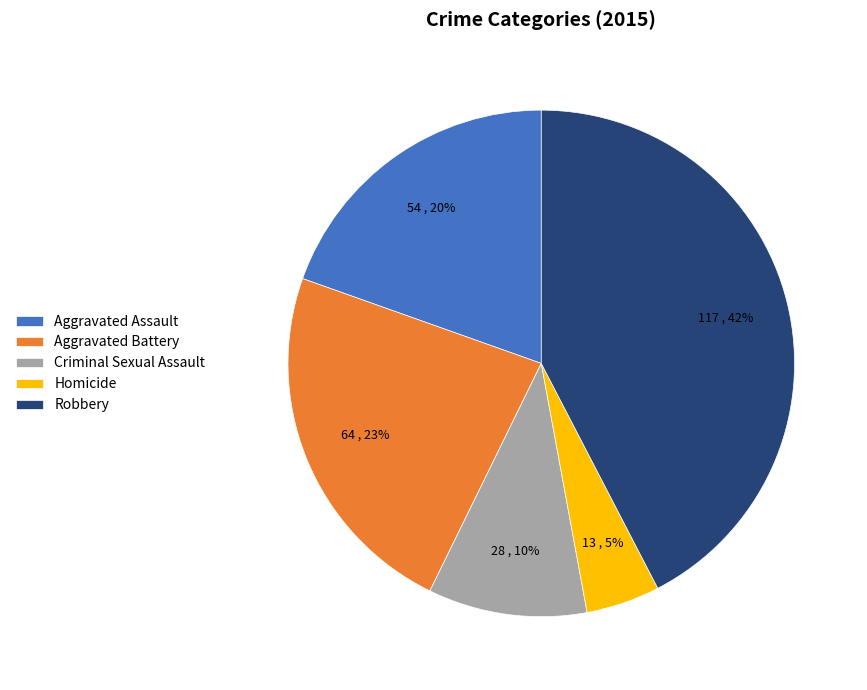

Which category has the smallest portion of the pie?

Homicide